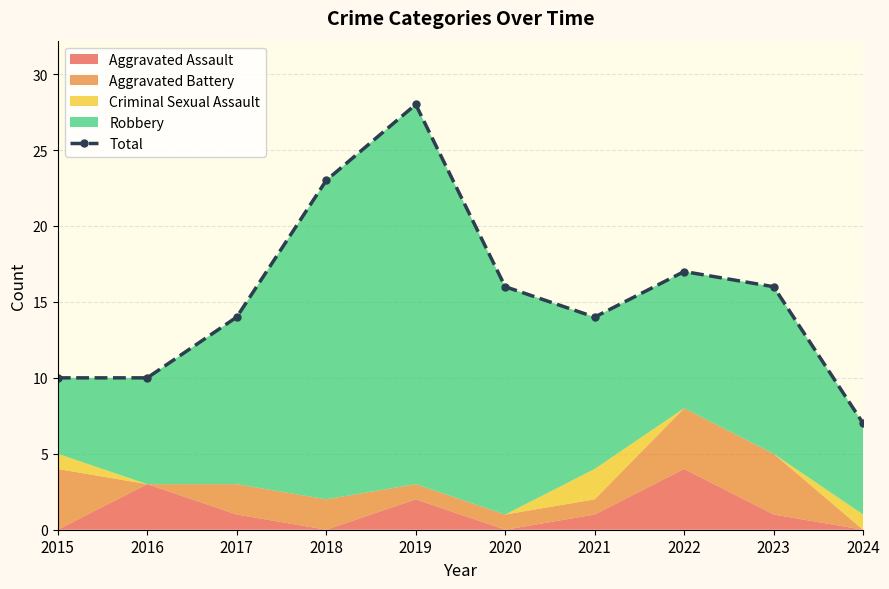

What is the change in value from 2017 to 2024?

-7